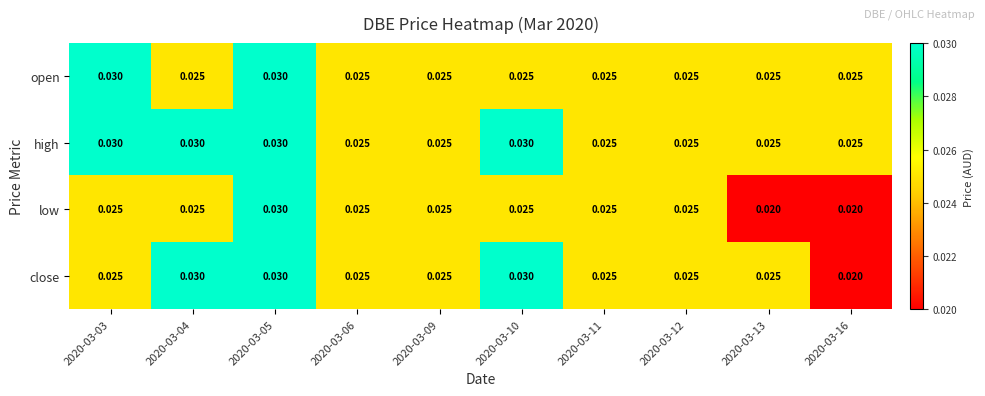

Which series changed the most between 2020-03-13 and 2020-03-16?

close